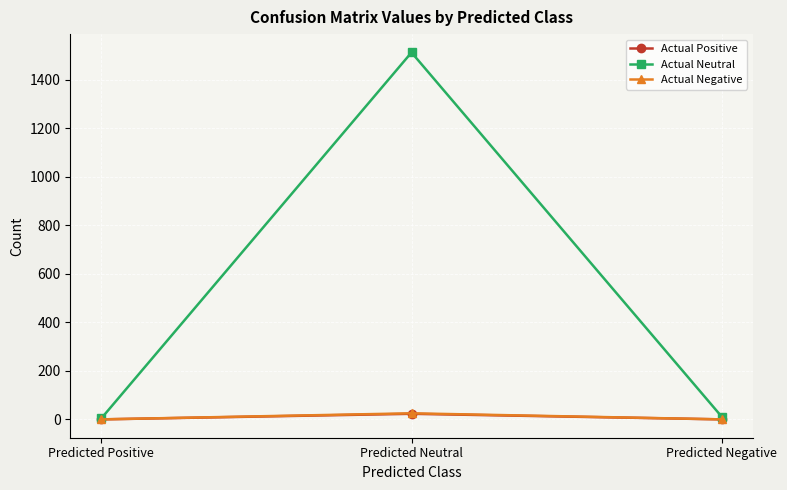

What is the average value of the Actual Neutral series?

509